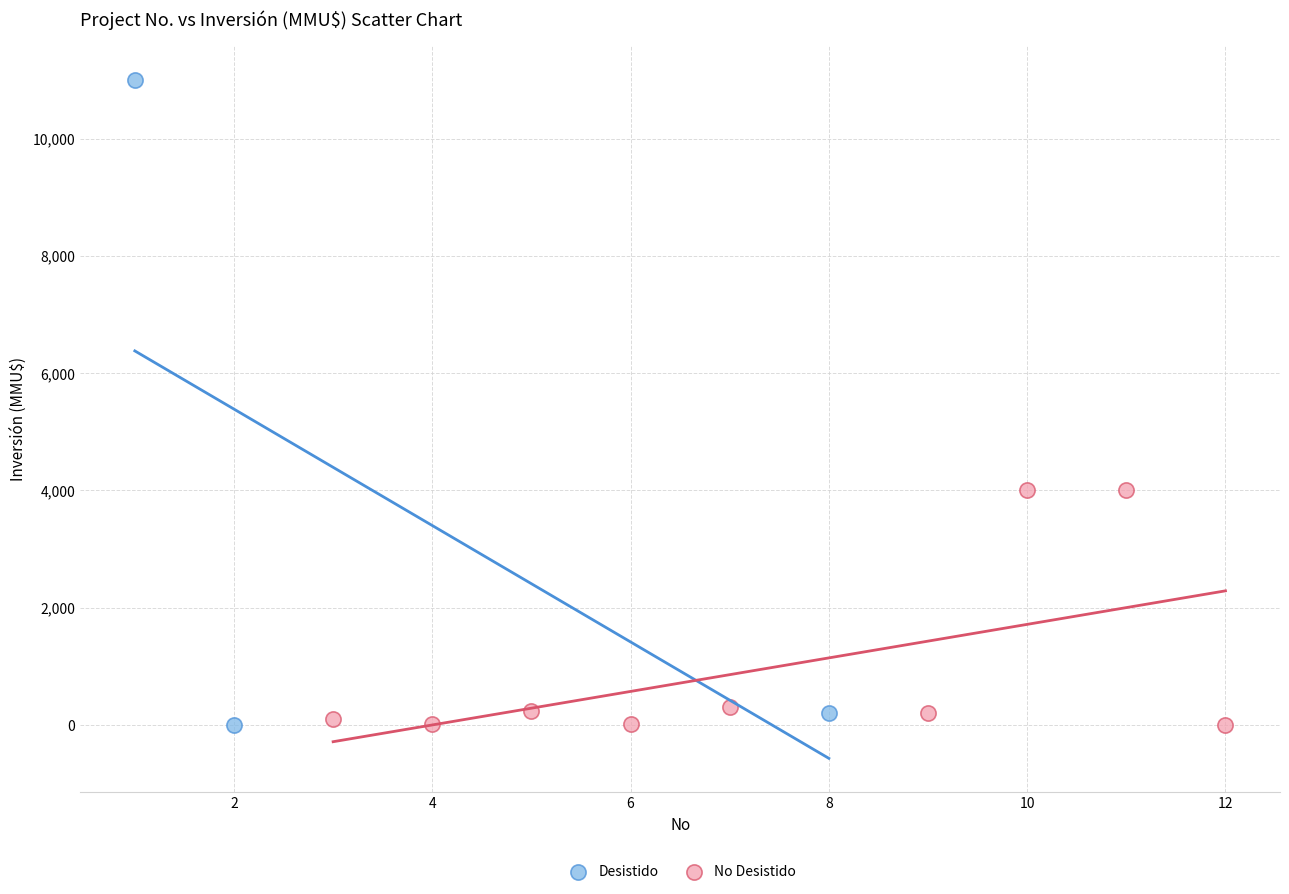

Which series reaches the maximum Y coordinate?

Desistido